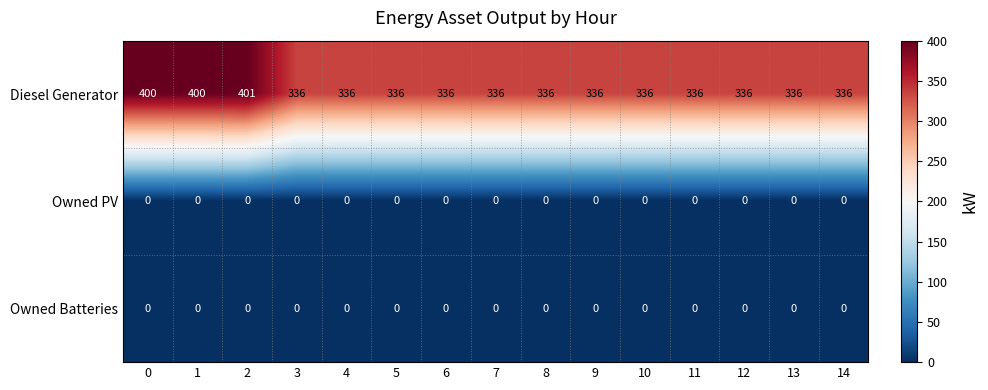

True or false: Diesel Generator has a value of 200 at 8.

False